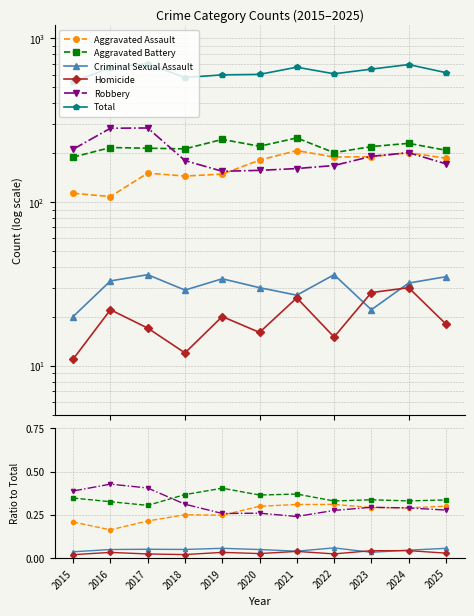

What is the difference between the highest and lowest values at 2015?

542.0